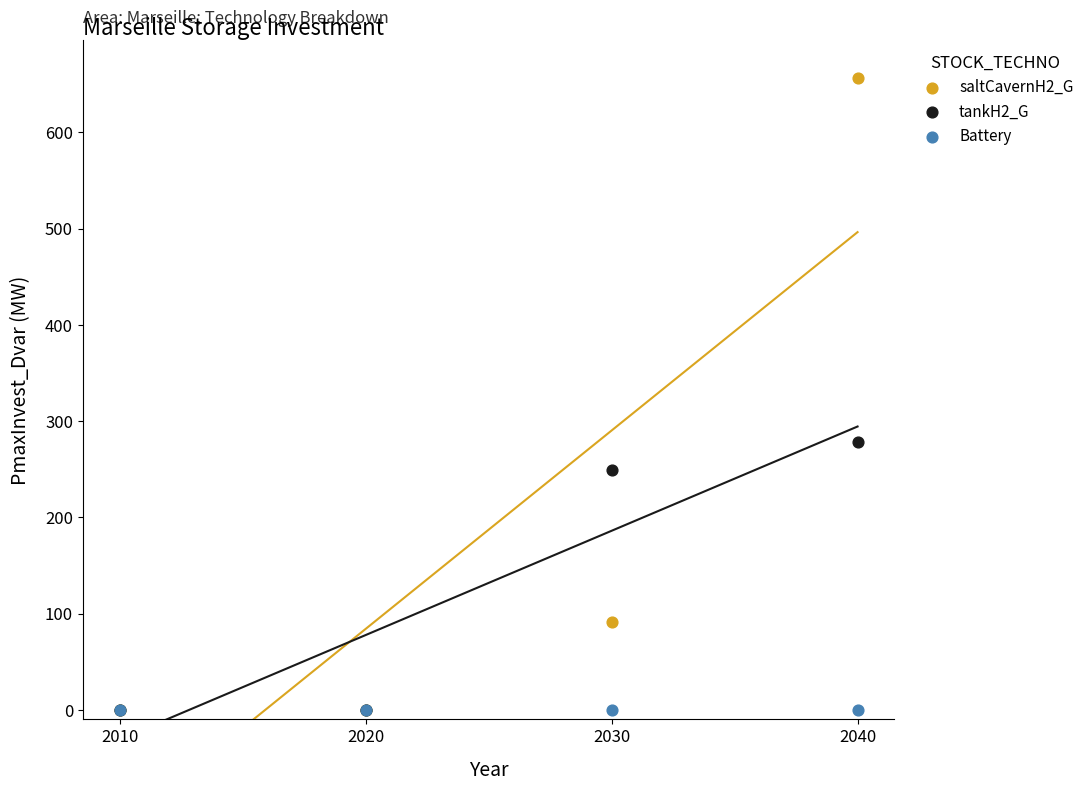

Across all series, what Y value is closest to 328?

278.2